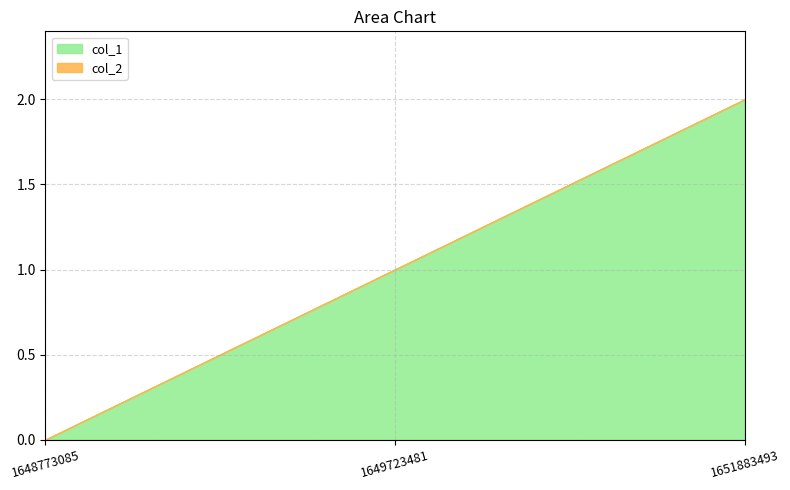

What are all the series names shown in the legend?

col_1, col_2